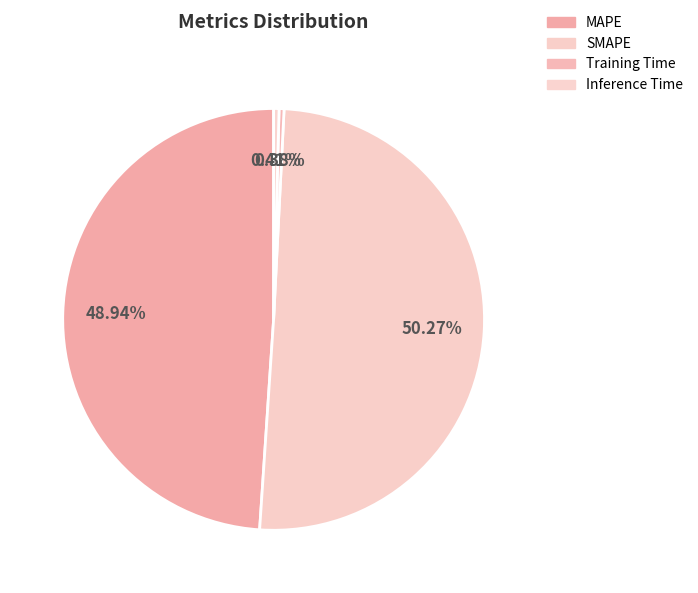

What is the total percentage of Training Time and SMAPE?

50.6%